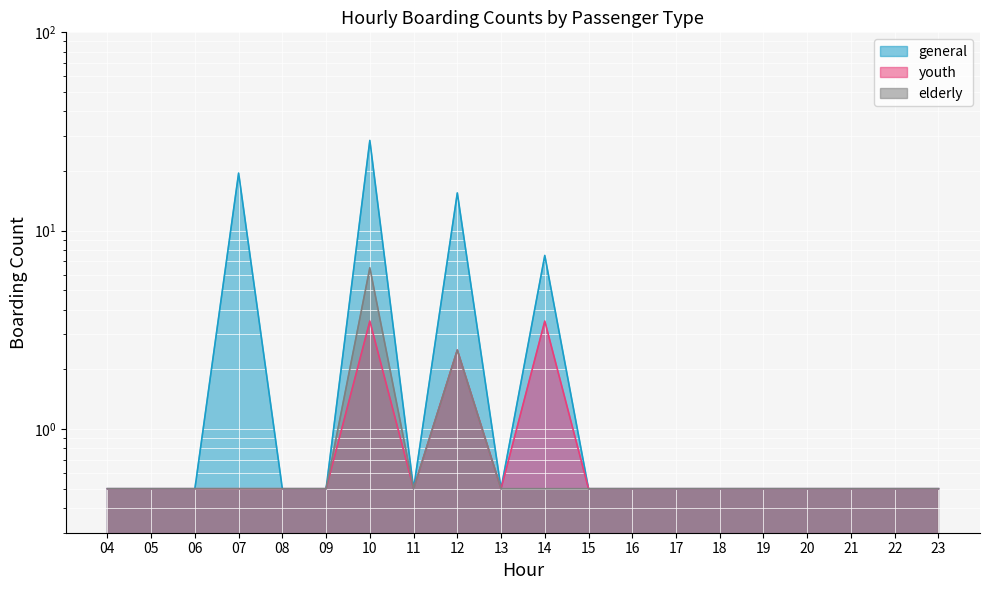

What is the greatest value displayed?

28.5